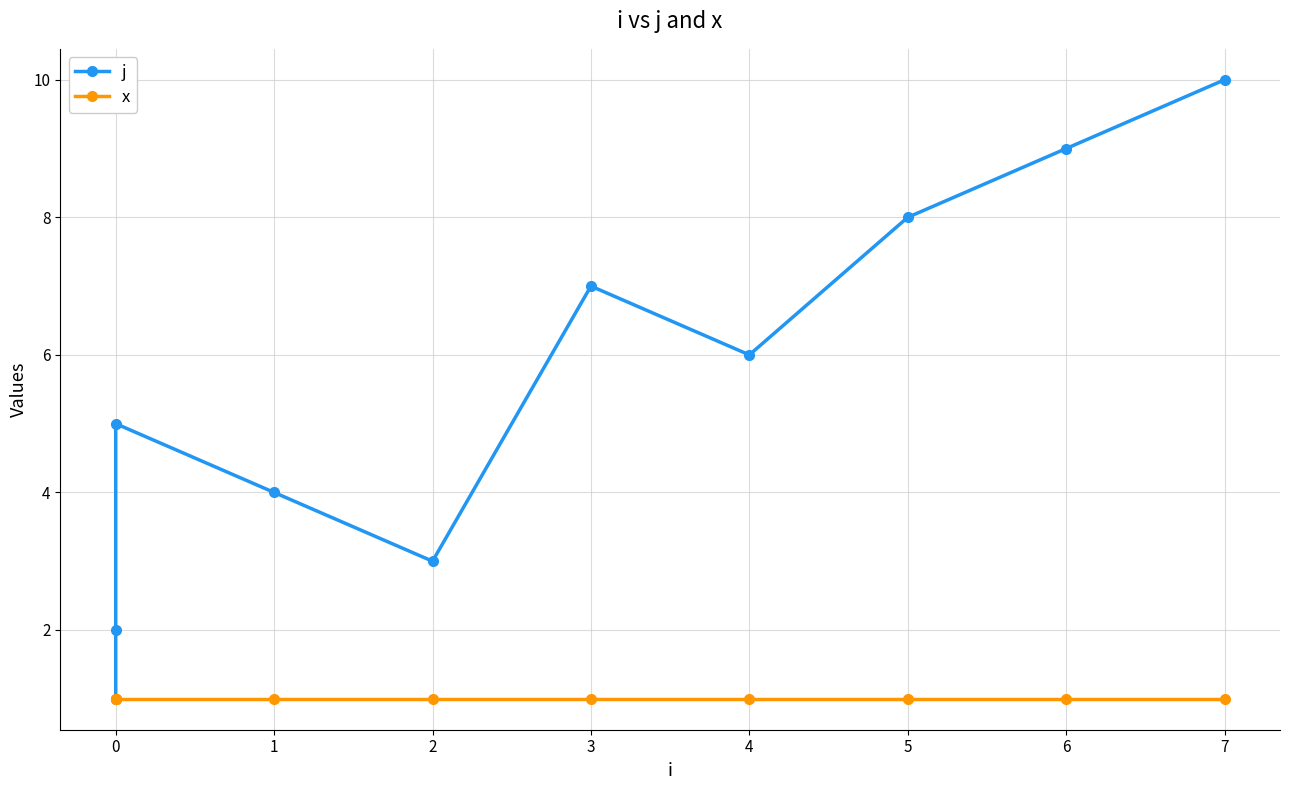

Is it true that x equals 1 at 0?

True